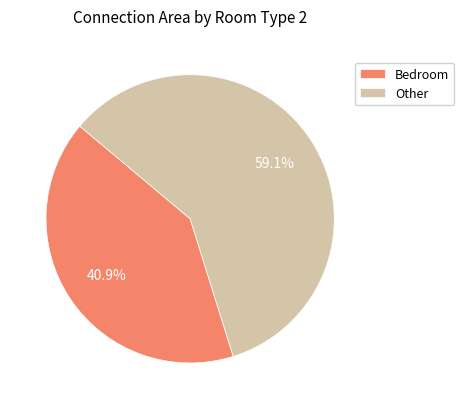

What is the smallest slice in the pie chart?

Bedroom